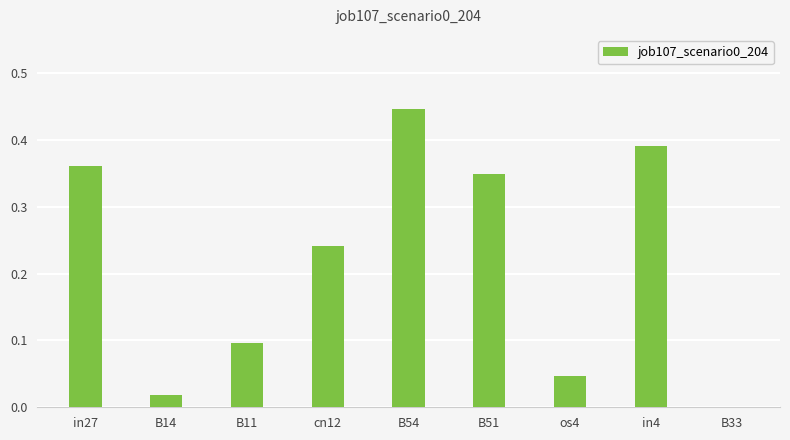

Does the chart contain stacked bars?

No